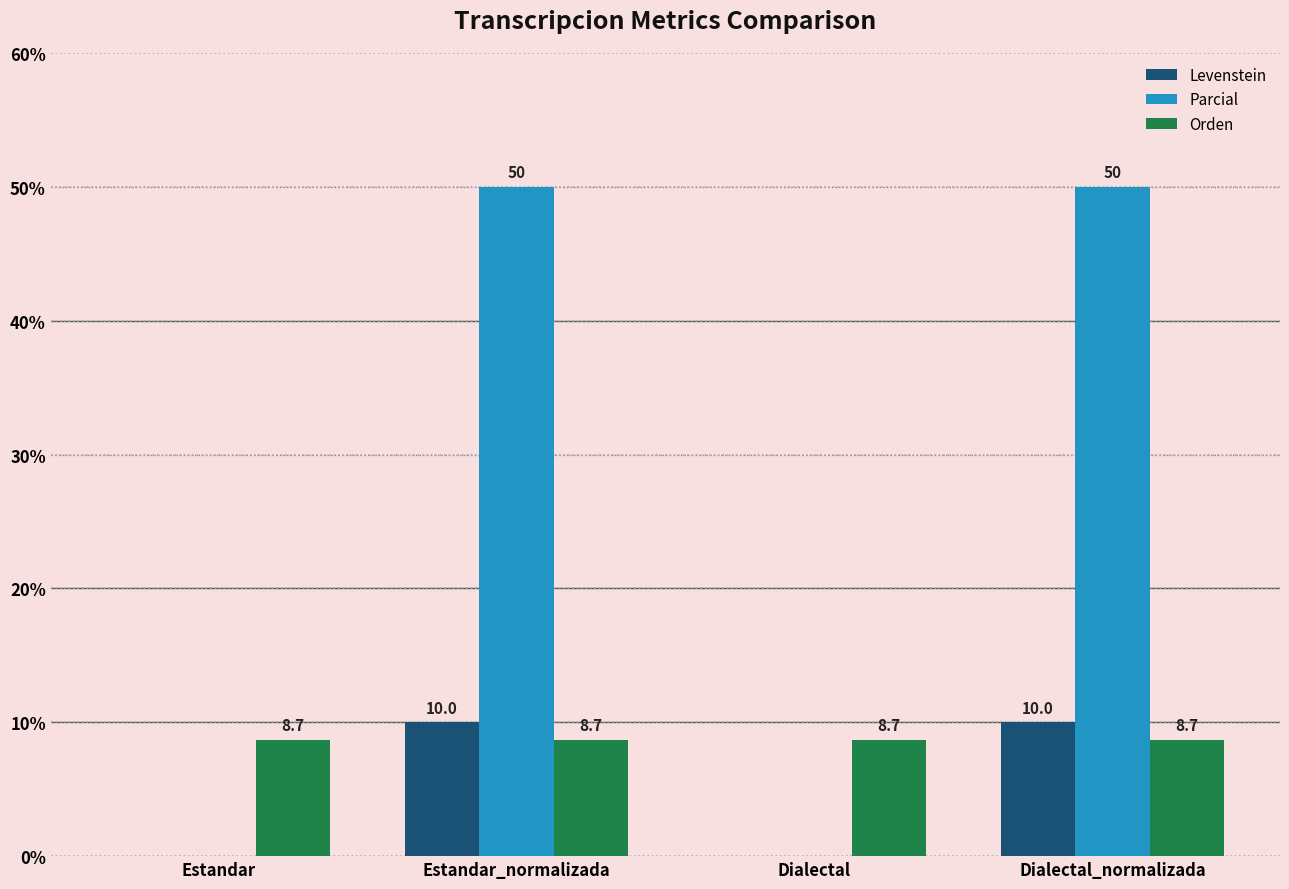

What is the spread (max minus min) of values at Estandar_normalizada?

41.3